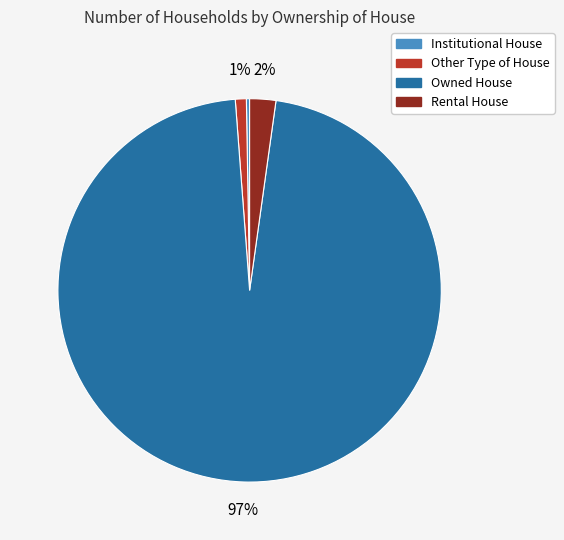

To the nearest percent, what percentage of the pie is Owned House?

97%